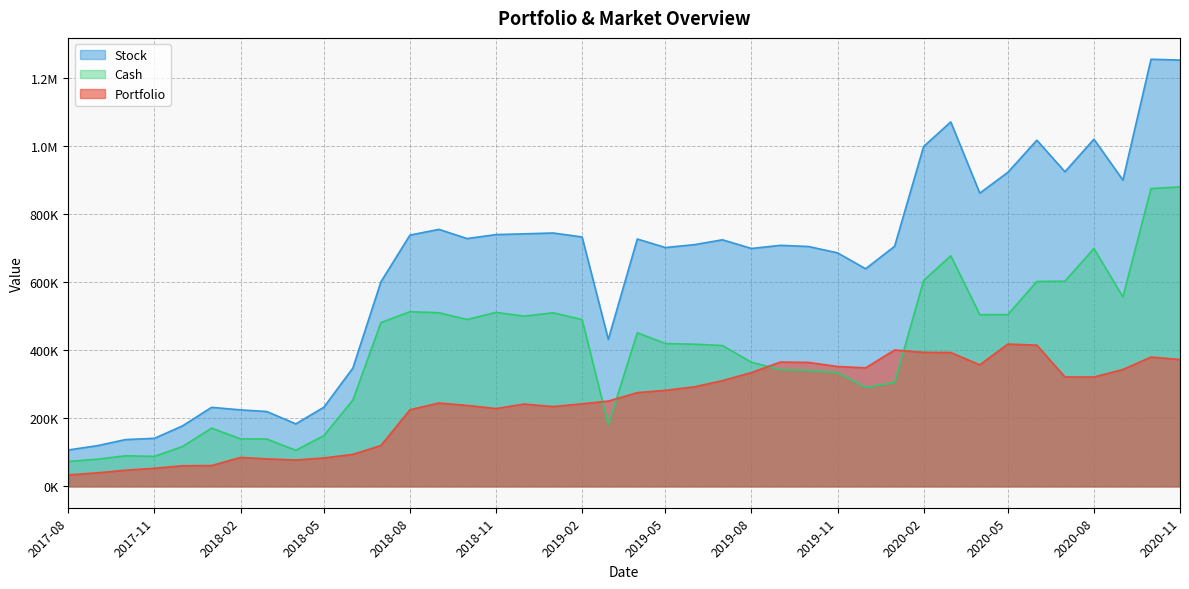

Does the chart display data point markers on the line(s)?

No